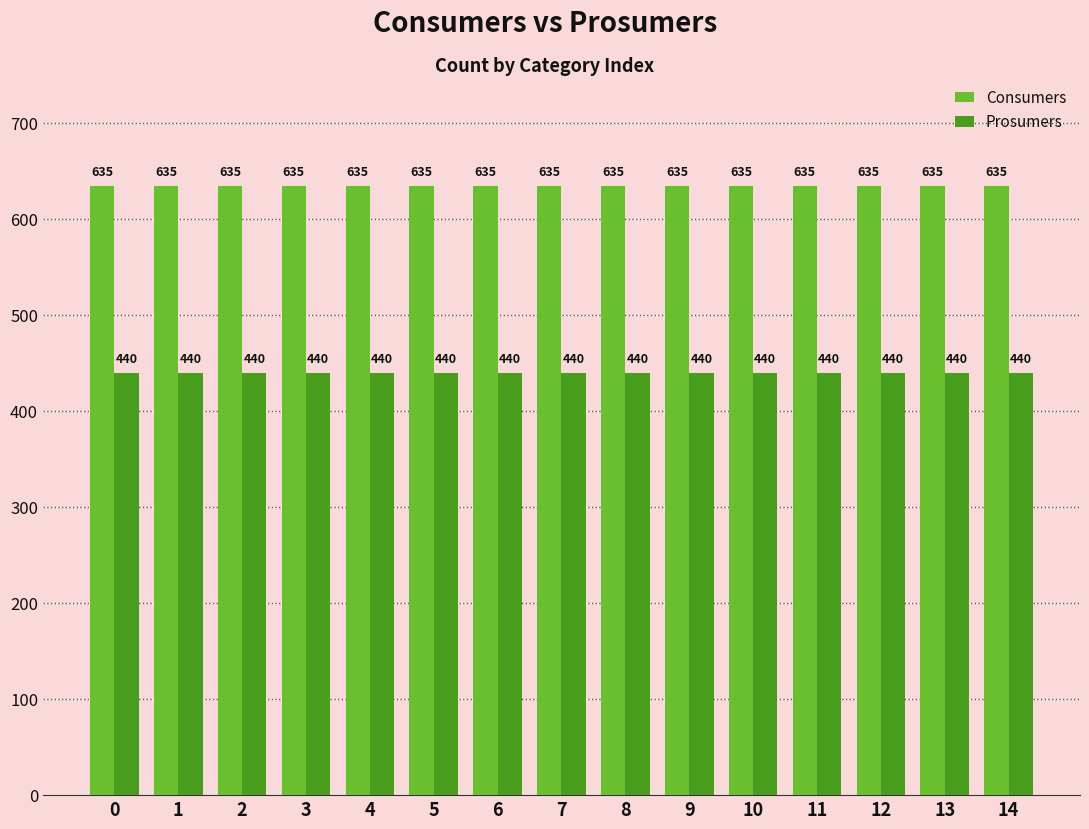

What is the approximate value of Consumers at 2?

635